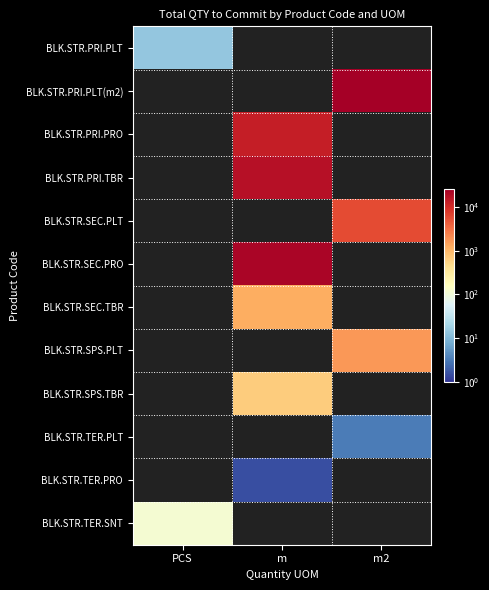

At which category does the chart reach its peak across all series?

m2